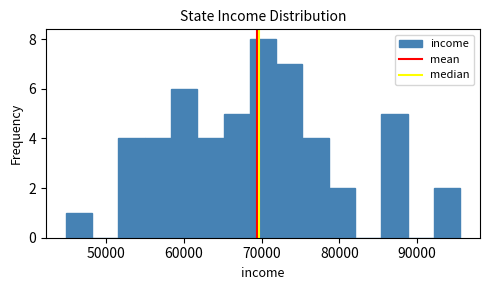

Read against the x-axis, roughly where is the centre of the tallest bar?

70000